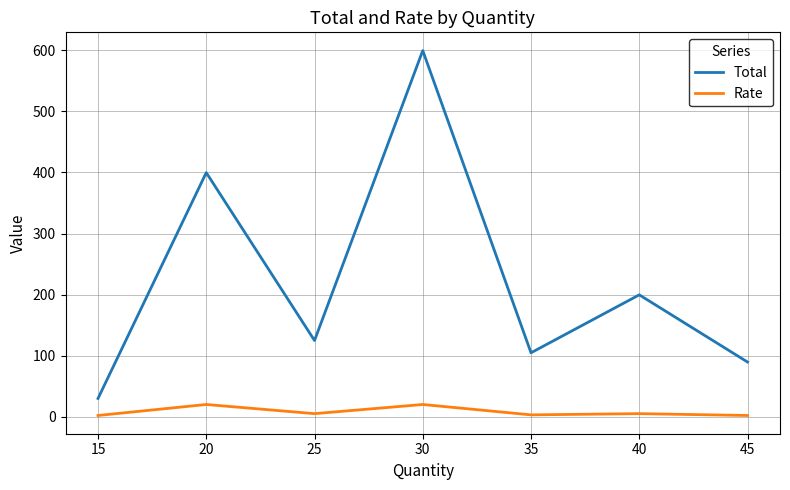

What is the difference between the second highest and minimum values in the Rate series?

18.0